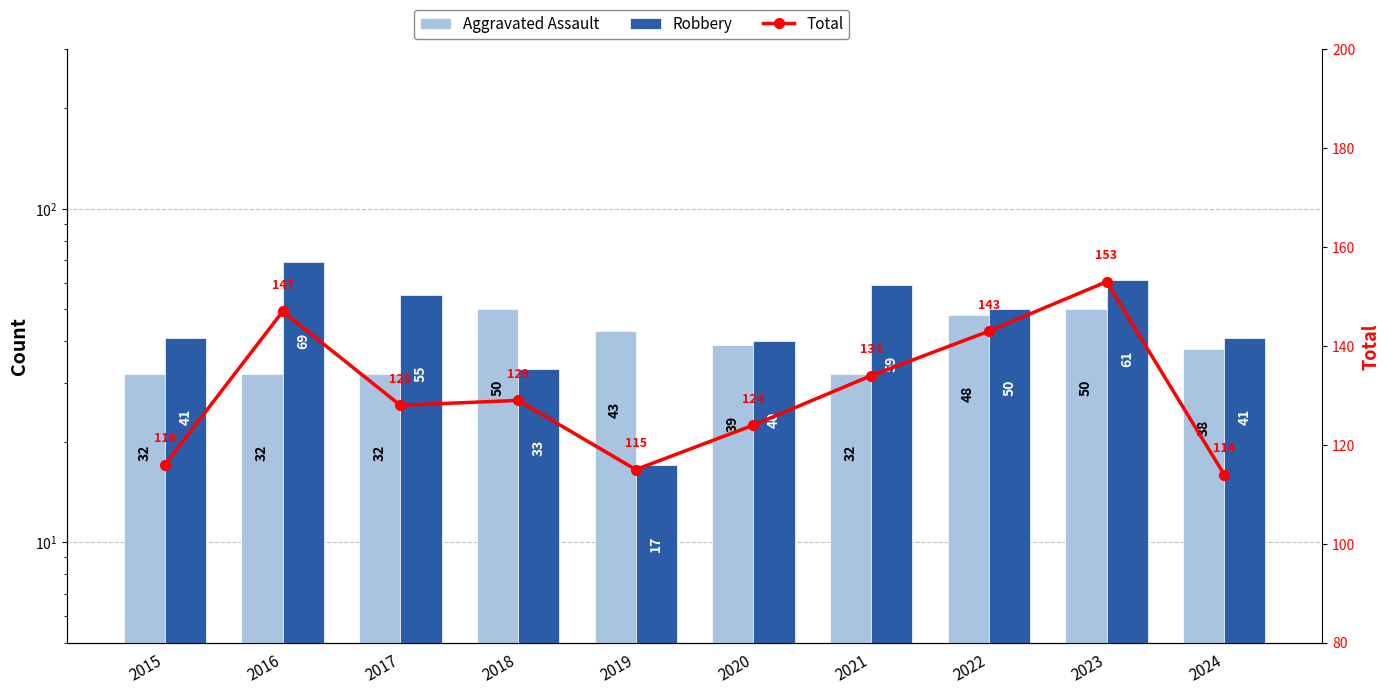

Which category has the lowest value in the Aggravated Assault series?

2015